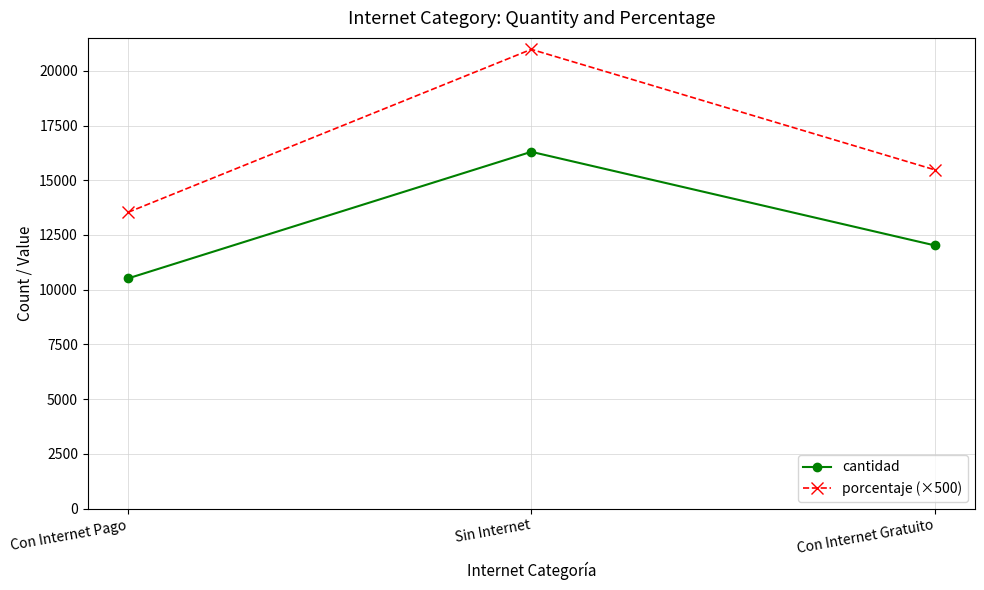

What is the spread (max minus min) of values at Con Internet Pago?

3019